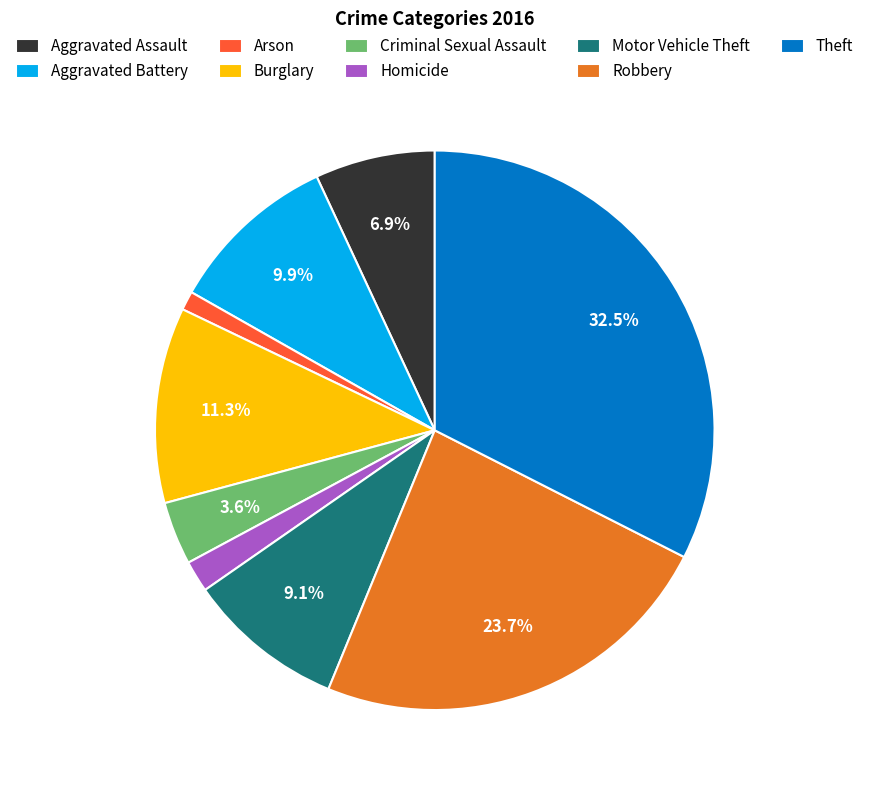

Rank the categories by value from lowest to highest.

Arson, Homicide, Criminal Sexual Assault, Aggravated Assault, Motor Vehicle Theft, Aggravated Battery, Burglary, Robbery, Theft